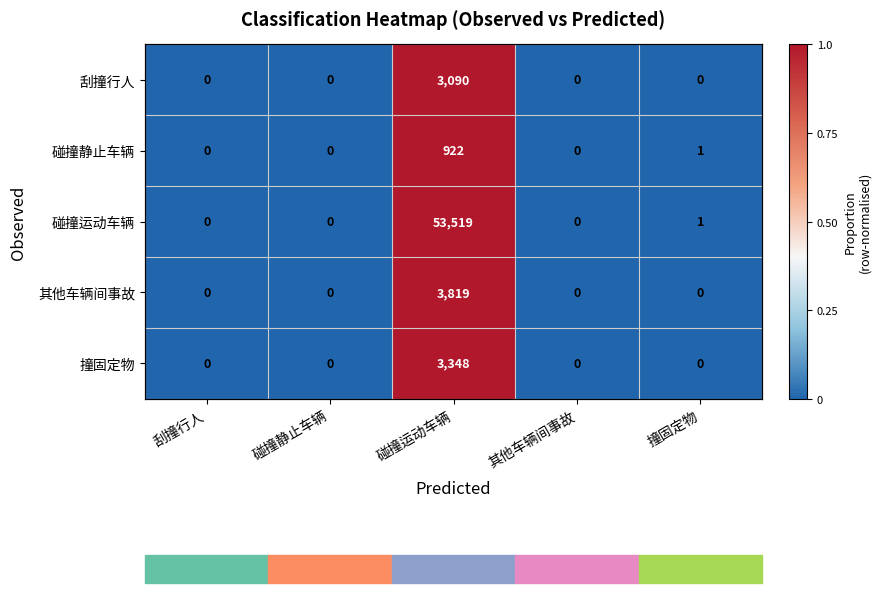

At which label does 其他车辆间事故 reach its minimum?

刮撞行人